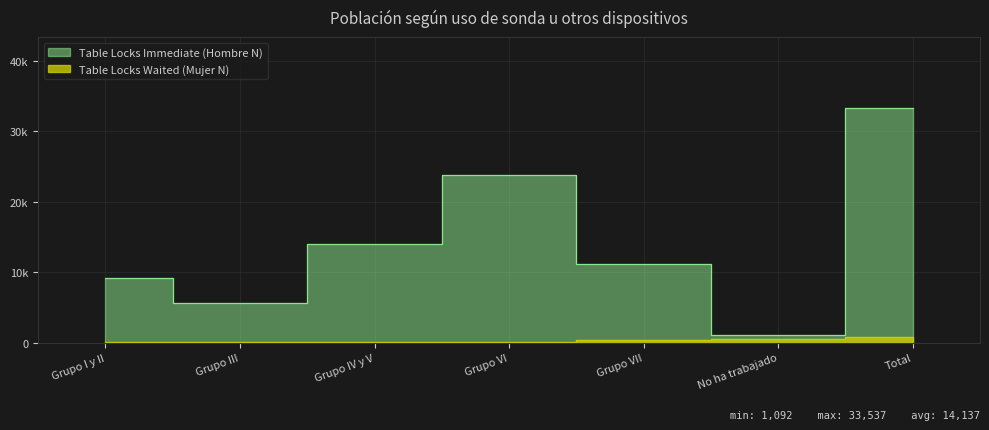

Reading left to right, transcribe all the data shown in this chart.

Table Locks Immediate (Hombre N): 9225.0	5707.0	14132.0	23968.0	11304.0	1092.0	33537.0
Table Locks Waited (Mujer N): 60.2	50.1	72.8	139.5	361.4	604.7	758.6